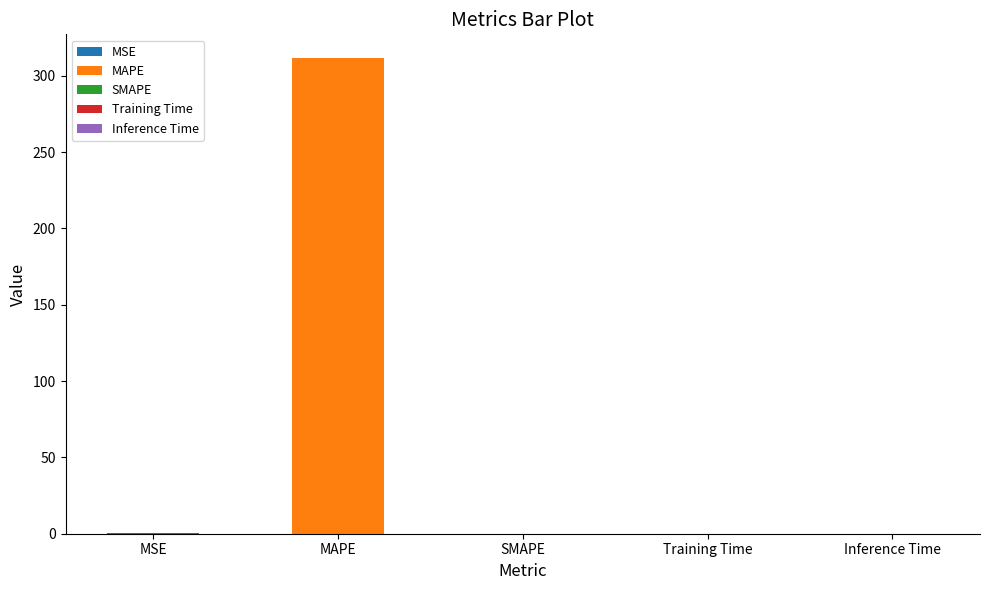

True or false: the data shows 0.3 at MSE.

False